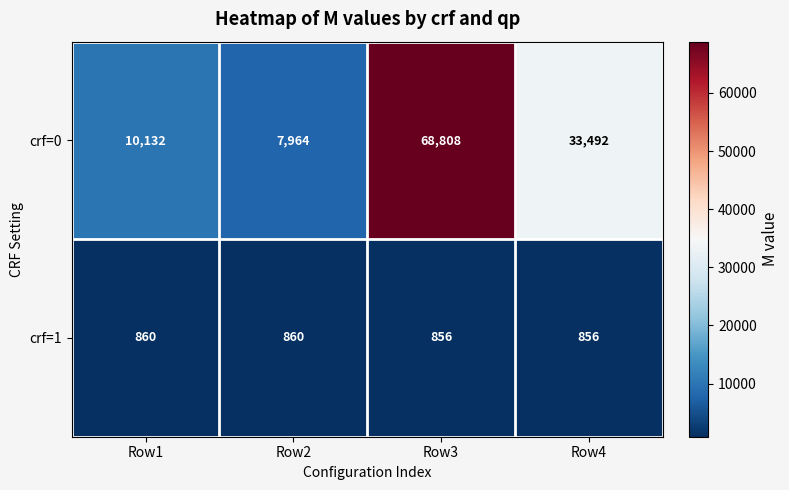

Which series changed the most between Row3 and Row4?

crf=0